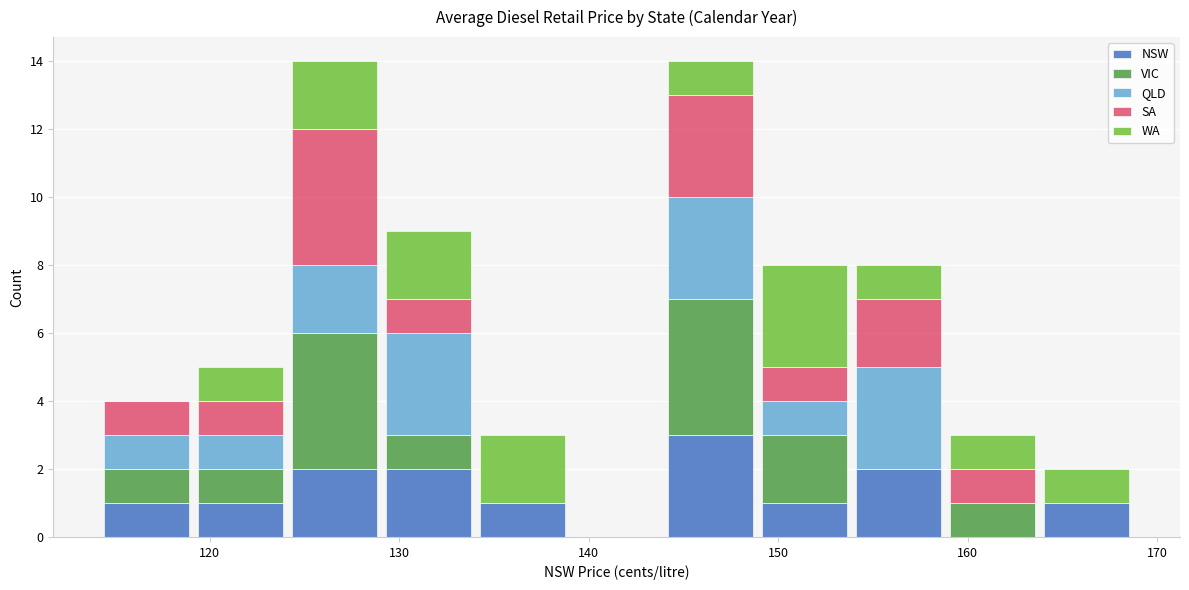

Reading left to right, list every stacked bar in this chart as the range it spans on the x-axis followed by its total height. Neither the bar edges nor the heights are printed on the chart, so give them approximately, as read against the axes.

114 to 119: 4
119 to 124: 5
124 to 129: 14
129 to 134: 9
134 to 139: 3
139 to 144: 0
144 to 149: 14
149 to 154: 8
154 to 159: 8
159 to 164: 3
164 to 169: 2